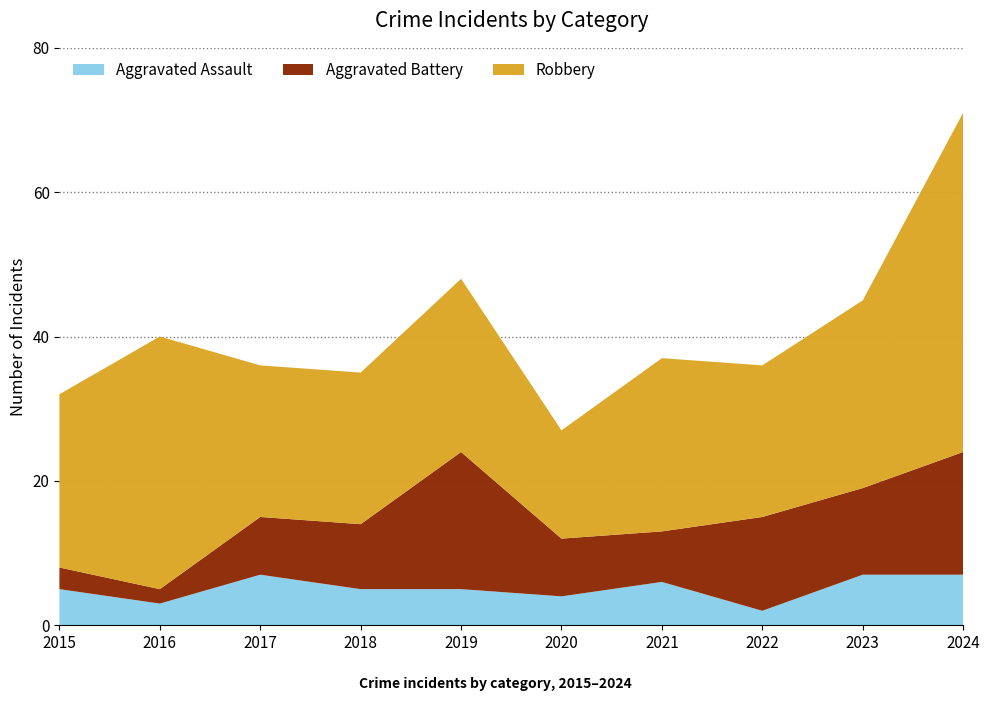

Reading left to right, extract all data points from this chart.

Aggravated Assault: 2015=5	2016=3	2017=7	2018=5	2019=5	2020=4	2021=6	2022=2	2023=7	2024=7
Aggravated Battery: 2015=3	2016=2	2017=8	2018=9	2019=19	2020=8	2021=7	2022=13	2023=12	2024=17
Robbery: 2015=24	2016=35	2017=21	2018=21	2019=24	2020=15	2021=24	2022=21	2023=26	2024=47